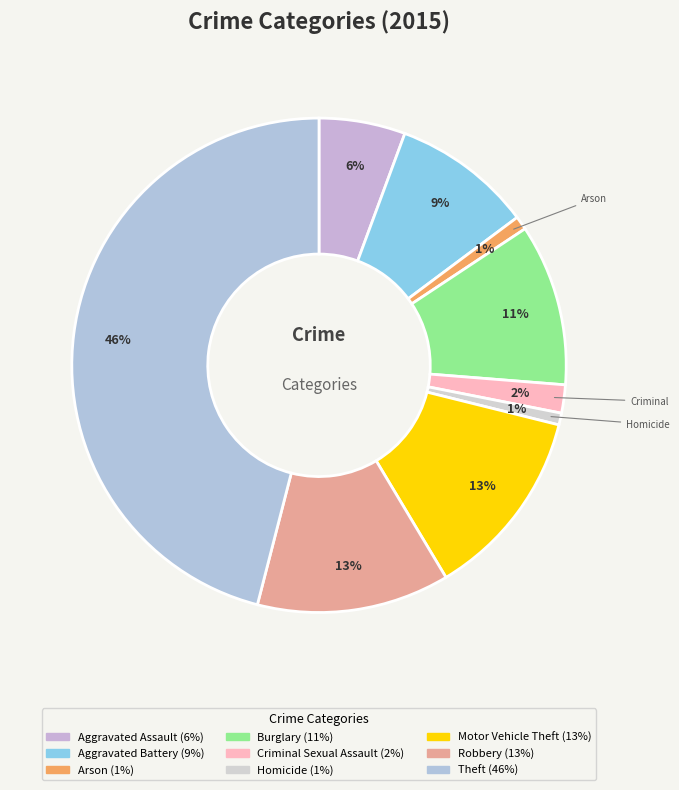

To the nearest percent, what is the average slice percentage?

11%